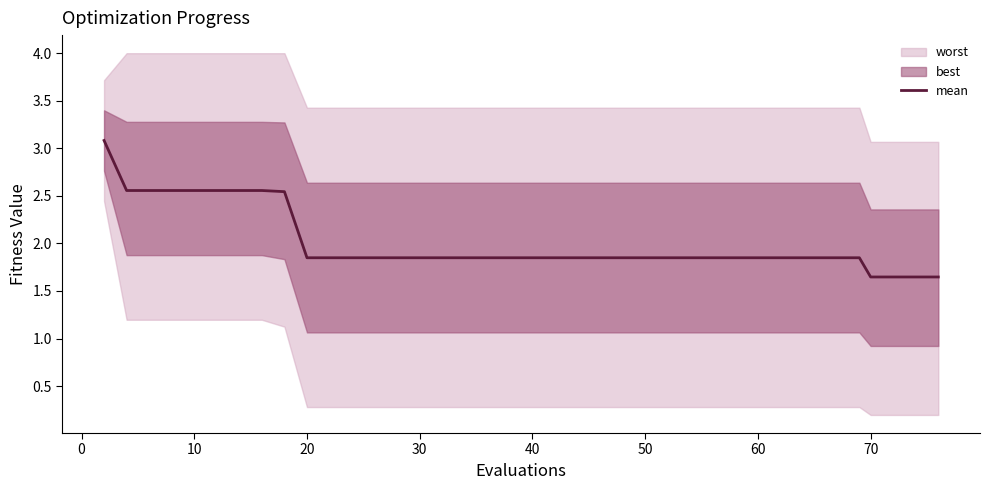

True or false: mean has a value of 0.6 at 30.

False